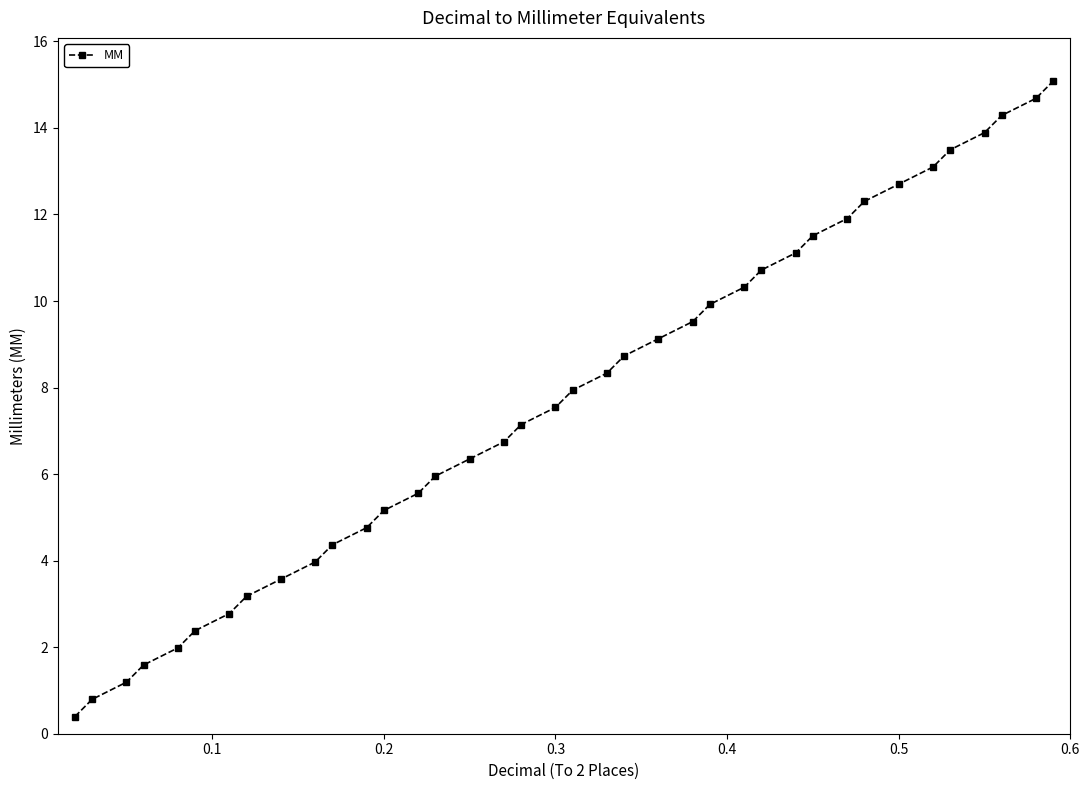

What is the value of the 3rd point from the left?

1.2